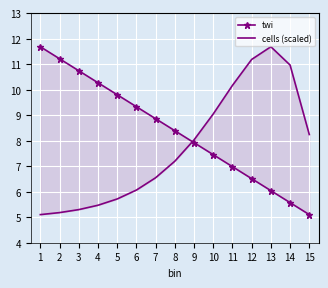

How many distinct data groups are displayed?

2